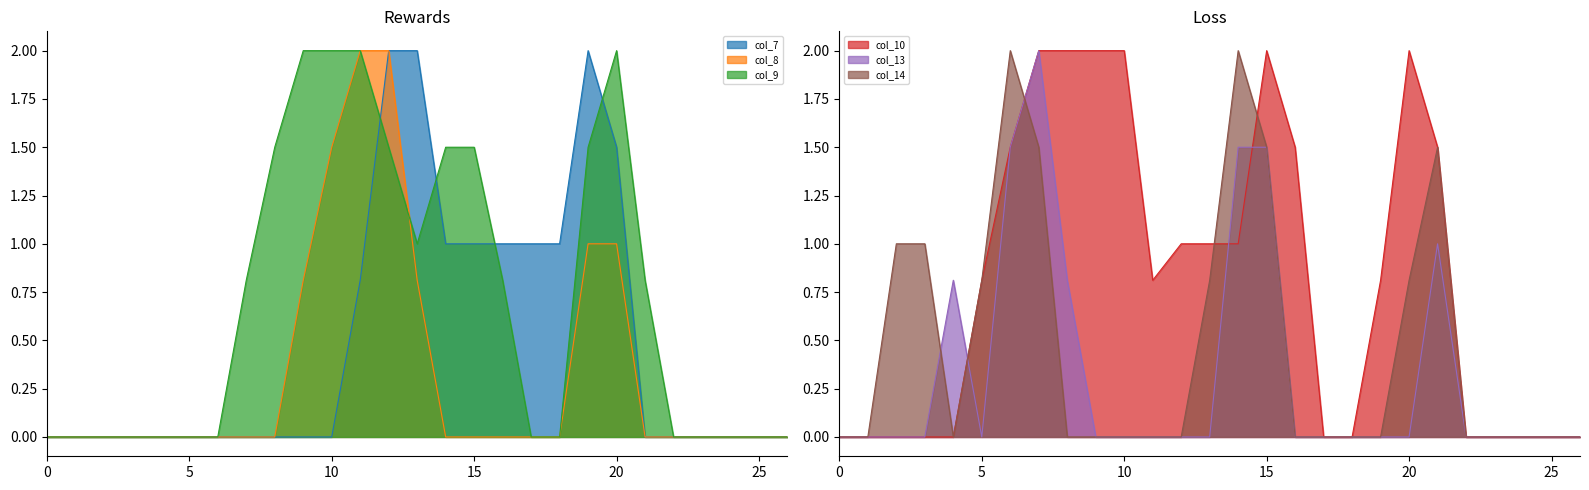

What is the difference between the highest and lowest values at 3?

1.0